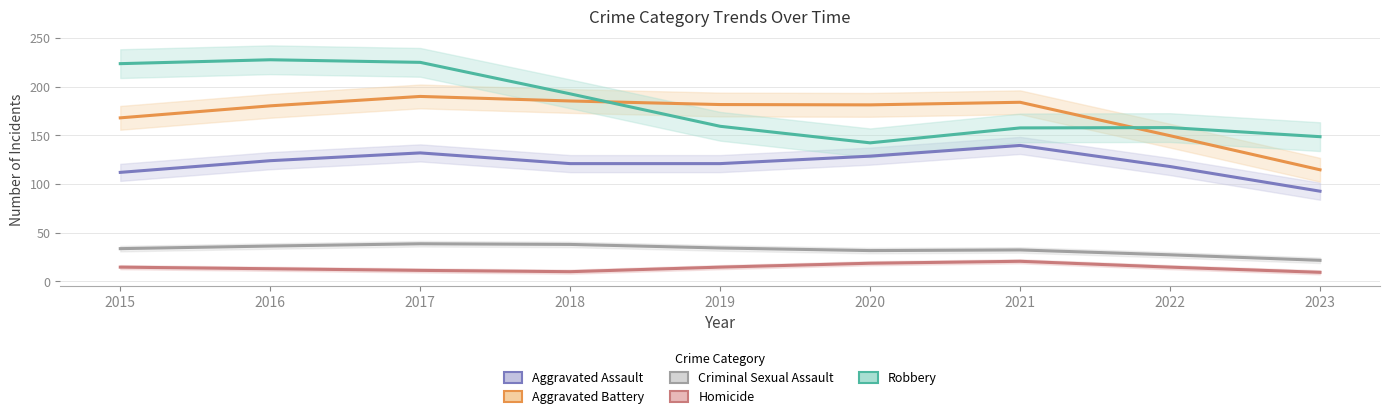

What is the sum of the Homicide values at 2022 and 2016?

27.7